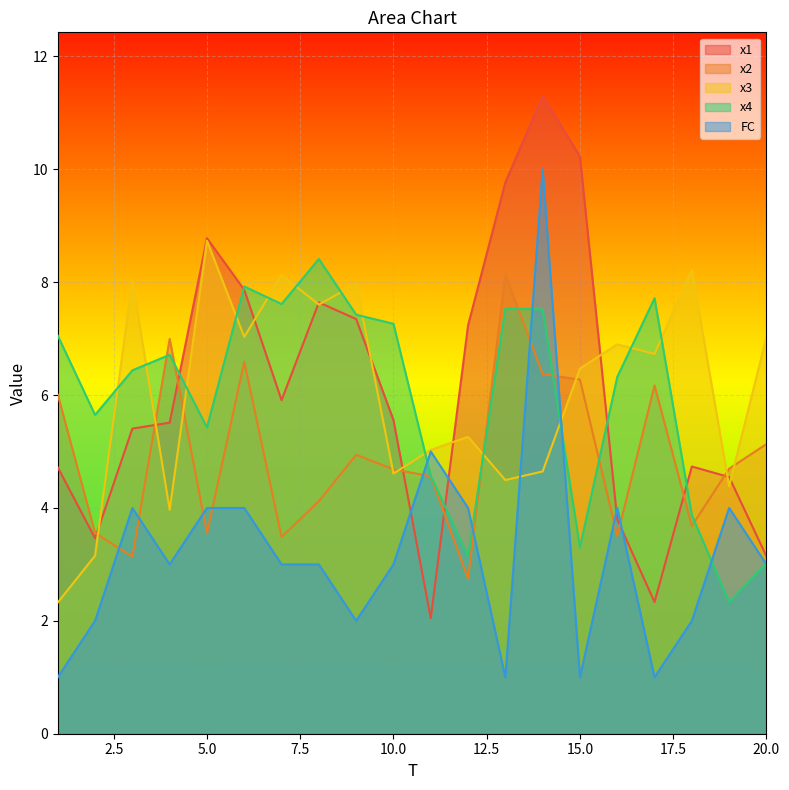

At which label does x2 first exceed 4?

1